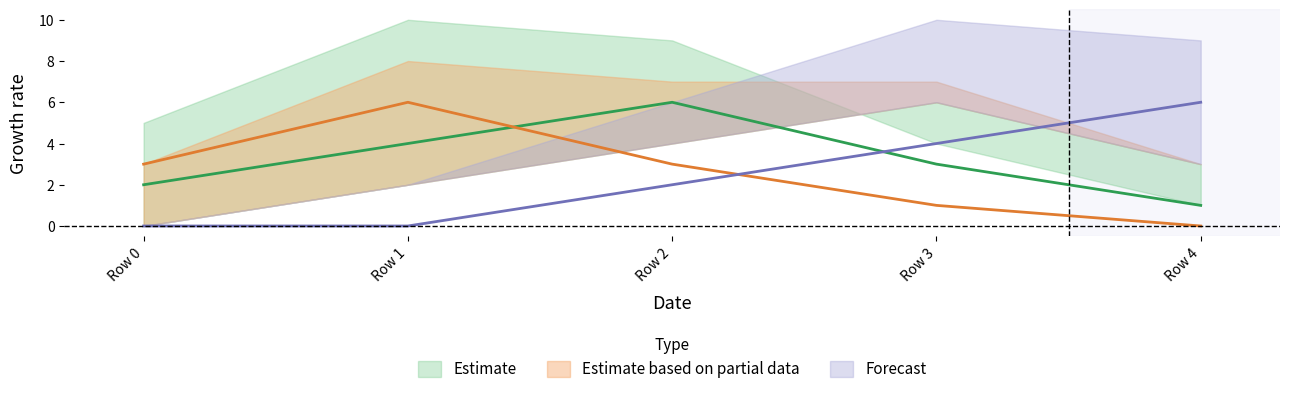

Is the value of col_4 at Row 0 greater than the value of col_2 at Row 3?

No